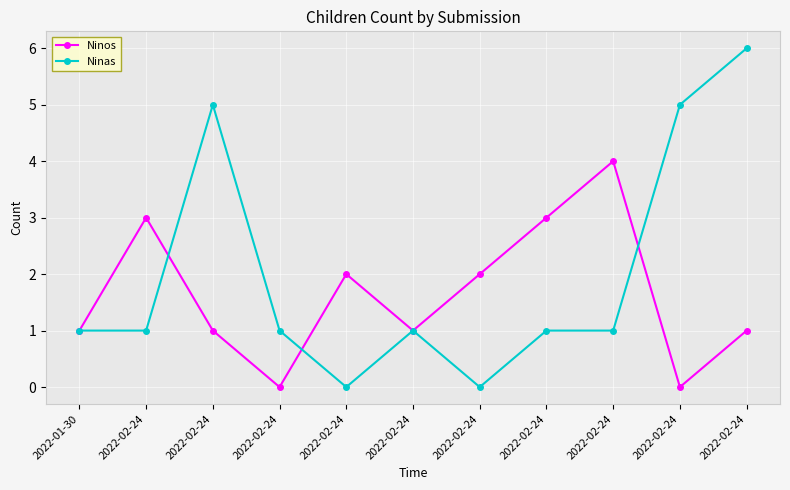

In Ninos, how many points are lower than both neighbors (excluding endpoints)?

3